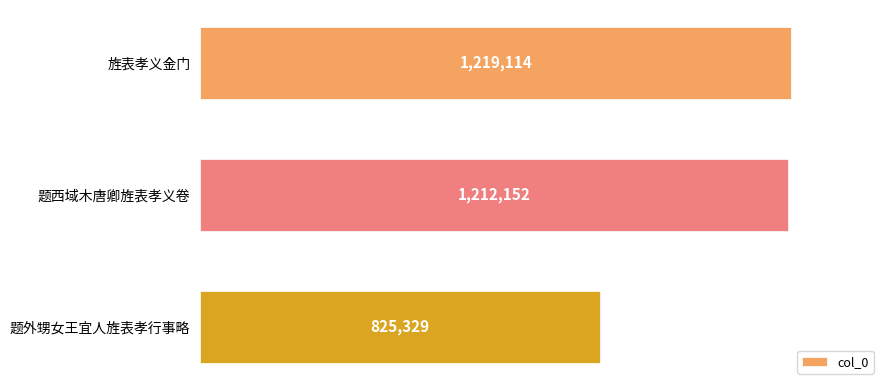

Are the bars horizontal?

Yes